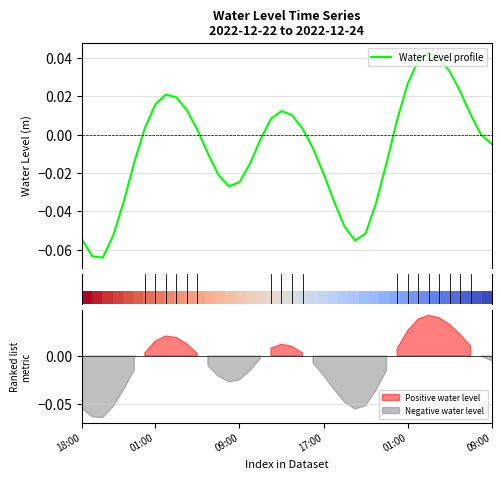

Where does the Water Level profile series first go above 0?

6